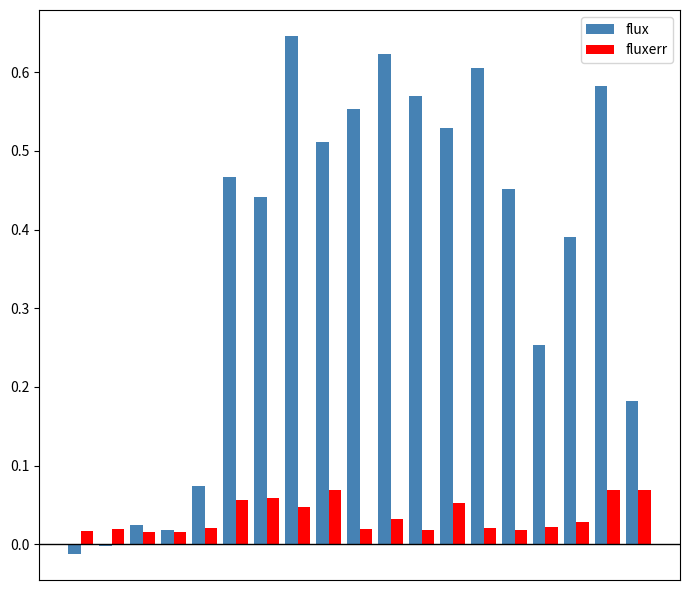

Which series has the largest range (max minus min)?

flux